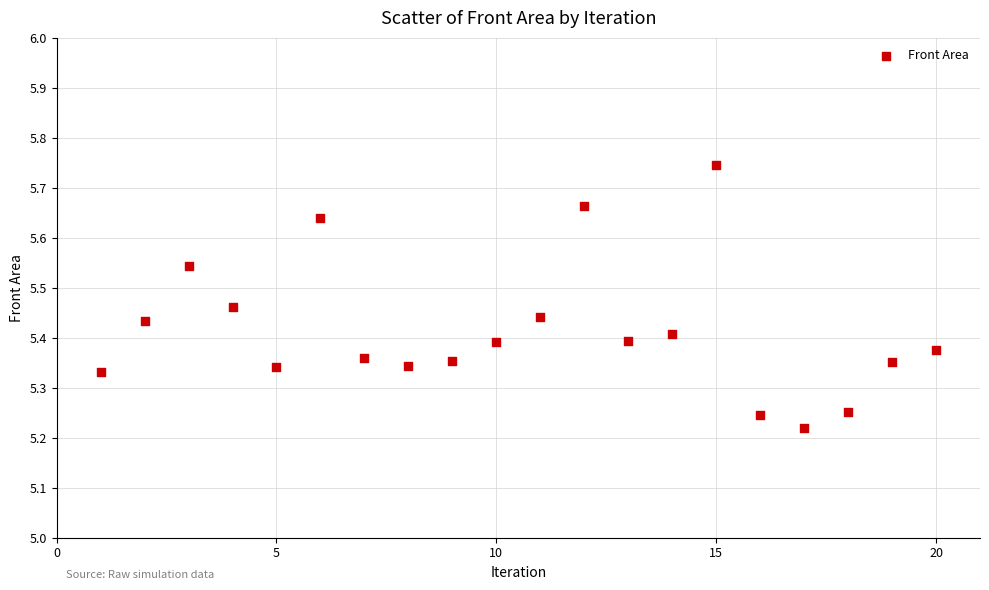

What is the range of X values (max minus min)?

19.0